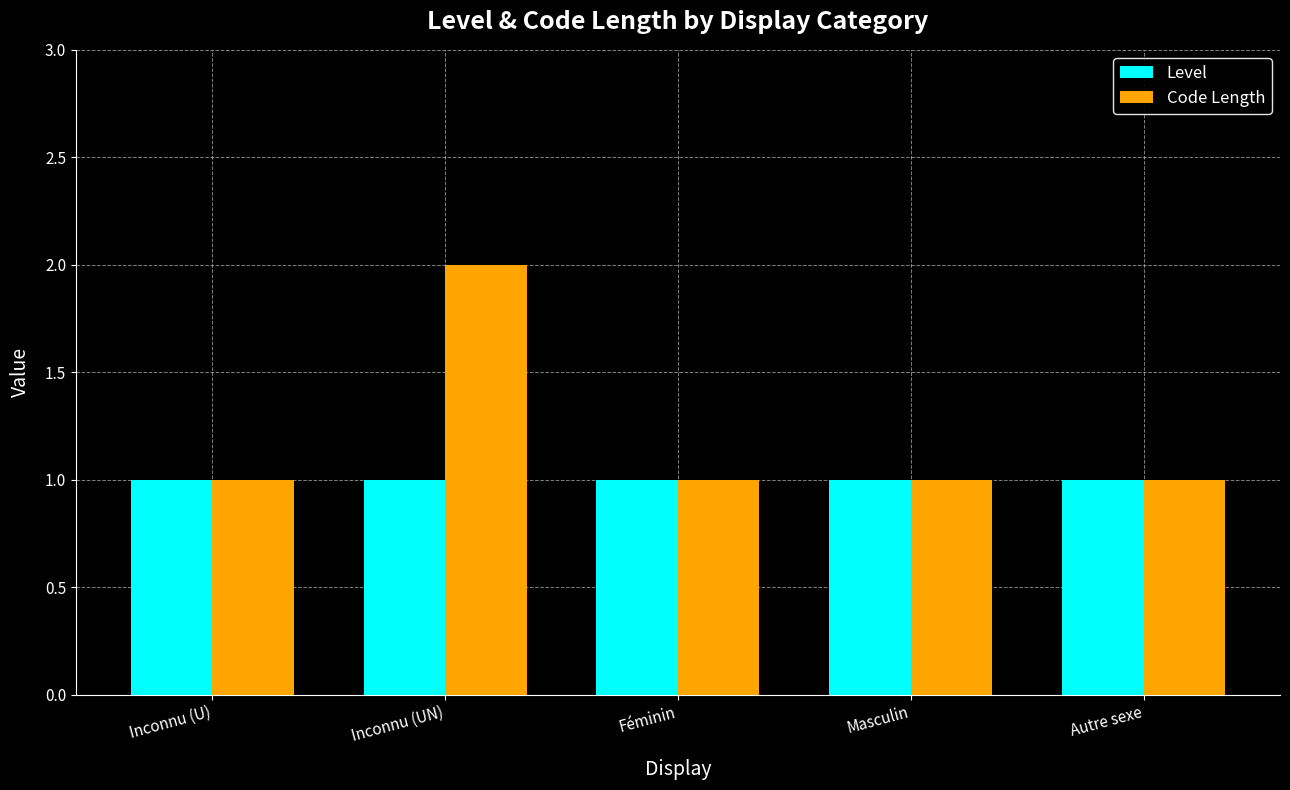

At which category is the sum across all series the highest?

Inconnu (UN)